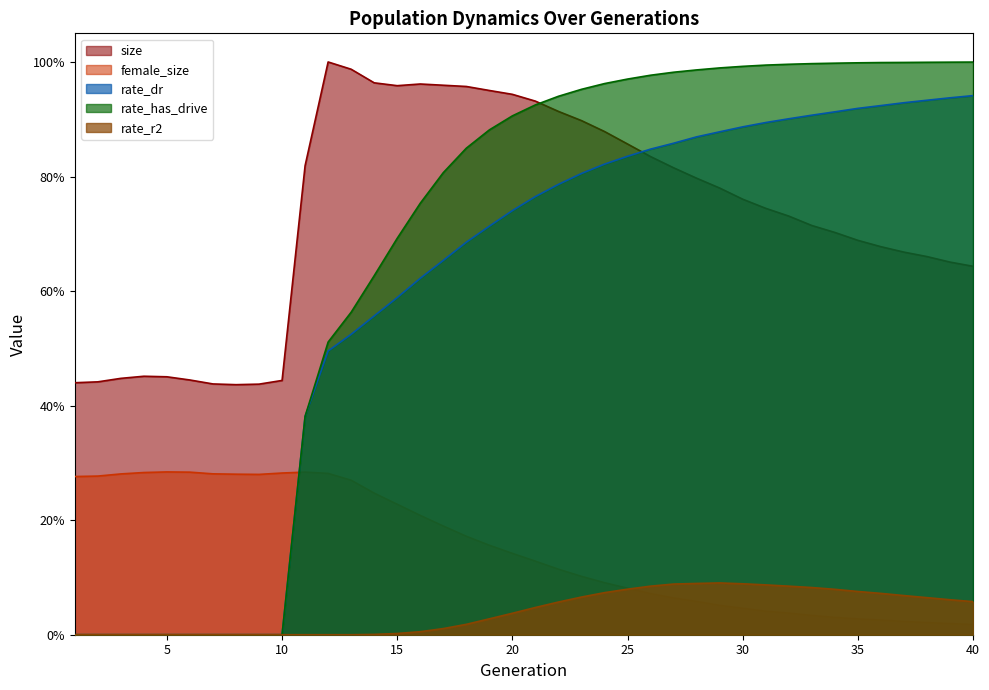

Reading right to left, extract all data points from this chart.

size: 40=0.6	39=0.7	38=0.7	37=0.7	36=0.7	35=0.7	34=0.7	33=0.7	32=0.7	31=0.7	30=0.8	29=0.8	28=0.8	27=0.8	26=0.8	25=0.9	24=0.9	23=0.9	22=0.9	21=0.9	20=0.9	19=1.0	18=1.0	17=1.0	16=1.0	15=1.0	14=1.0	13=1.0	12=1.0	11=0.8	10=0.4	9=0.4	8=0.4	7=0.4	6=0.4	5=0.5	4=0.5	3=0.4	2=0.4	1=0.4
female_size: 40=0.0	39=0.0	38=0.0	37=0.0	36=0.0	35=0.0	34=0.0	33=0.0	32=0.0	31=0.0	30=0.0	29=0.1	28=0.1	27=0.1	26=0.1	25=0.1	24=0.1	23=0.1	22=0.1	21=0.1	20=0.1	19=0.2	18=0.2	17=0.2	16=0.2	15=0.2	14=0.2	13=0.3	12=0.3	11=0.3	10=0.3	9=0.3	8=0.3	7=0.3	6=0.3	5=0.3	4=0.3	3=0.3	2=0.3	1=0.3
rate_dr: 40=0.9	39=0.9	38=0.9	37=0.9	36=0.9	35=0.9	34=0.9	33=0.9	32=0.9	31=0.9	30=0.9	29=0.9	28=0.9	27=0.9	26=0.8	25=0.8	24=0.8	23=0.8	22=0.8	21=0.8	20=0.7	19=0.7	18=0.7	17=0.7	16=0.6	15=0.6	14=0.6	13=0.5	12=0.5	11=0.4	10=0.0	9=0.0	8=0.0	7=0.0	6=0.0	5=0.0	4=0.0	3=0.0	2=0.0	1=0.0
rate_has_drive: 40=1.0	39=1.0	38=1.0	37=1.0	36=1.0	35=1.0	34=1.0	33=1.0	32=1.0	31=1.0	30=1.0	29=1.0	28=1.0	27=1.0	26=1.0	25=1.0	24=1.0	23=1.0	22=0.9	21=0.9	20=0.9	19=0.9	18=0.8	17=0.8	16=0.8	15=0.7	14=0.6	13=0.6	12=0.5	11=0.4	10=0.0	9=0.0	8=0.0	7=0.0	6=0.0	5=0.0	4=0.0	3=0.0	2=0.0	1=0.0
rate_r2: 40=0.1	39=0.1	38=0.1	37=0.1	36=0.1	35=0.1	34=0.1	33=0.1	32=0.1	31=0.1	30=0.1	29=0.1	28=0.1	27=0.1	26=0.1	25=0.1	24=0.1	23=0.1	22=0.1	21=0.0	20=0.0	19=0.0	18=0.0	17=0.0	16=0.0	15=0.0	14=0.0	13=0.0	12=0.0	11=0.0	10=0.0	9=0.0	8=0.0	7=0.0	6=0.0	5=0.0	4=0.0	3=0.0	2=0.0	1=0.0